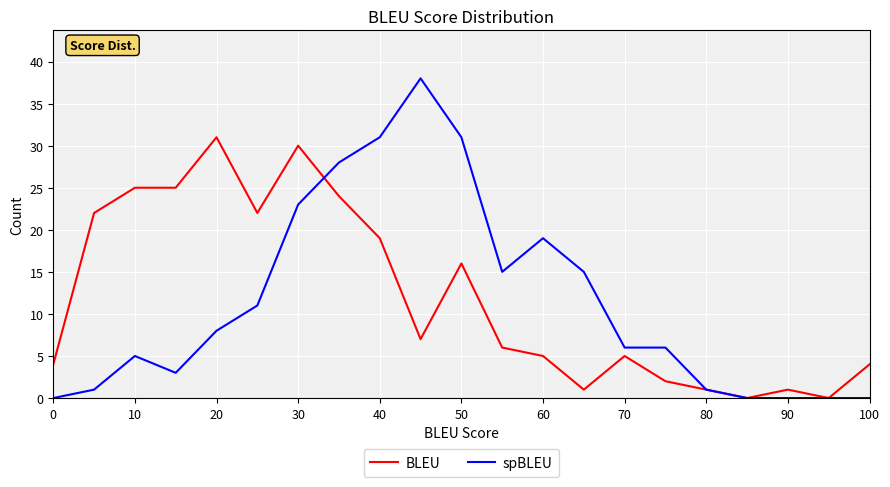

Reading left to right, extract all data points from this chart.

BLEU: 4	22	25	25	31	22	30	24	19	7	16	6	5	1	5	2	1	0	1	0	4
spBLEU: 0	1	5	3	8	11	23	28	31	38	31	15	19	15	6	6	1	0	0	0	0